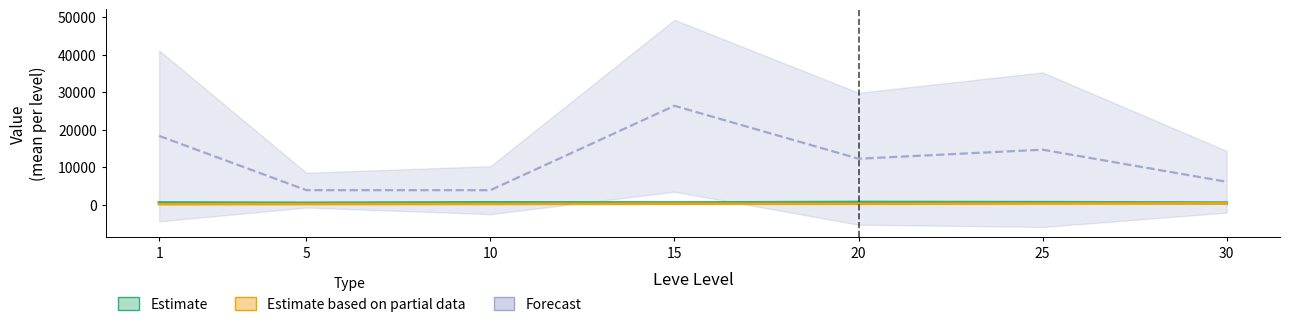

What is the average value of the Forecast (Avg Price capped 60k) series?

12195.6